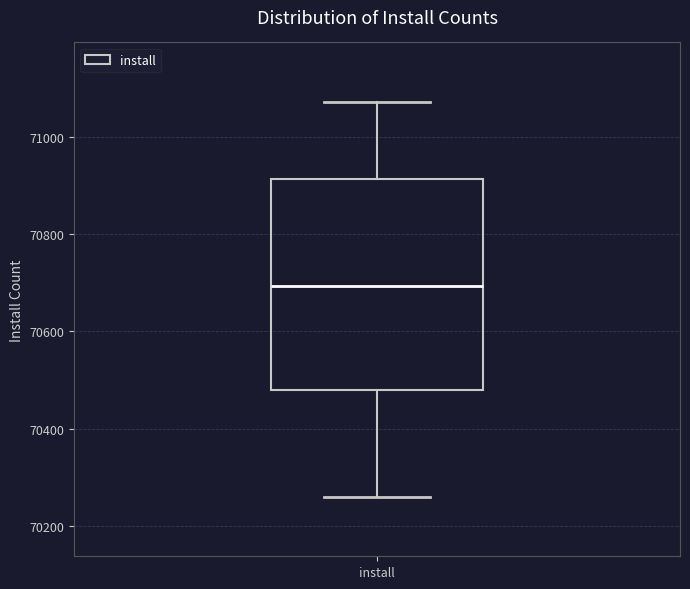

Read this box plot against the y-axis: the position of the median line, the range covered by the box, and the ends of both whiskers. The values are not printed on the chart, so give them approximately, as read against the axis.

median 70700, box 70480 to 70920, whiskers 70260 to 71080